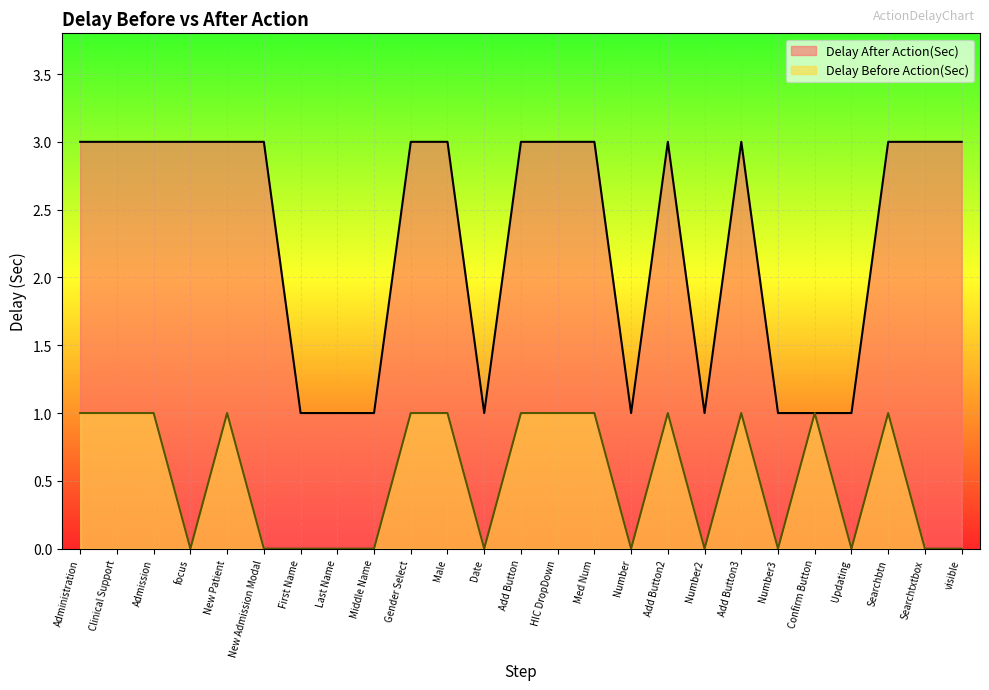

Which label corresponds to the smallest value in the chart?

focus